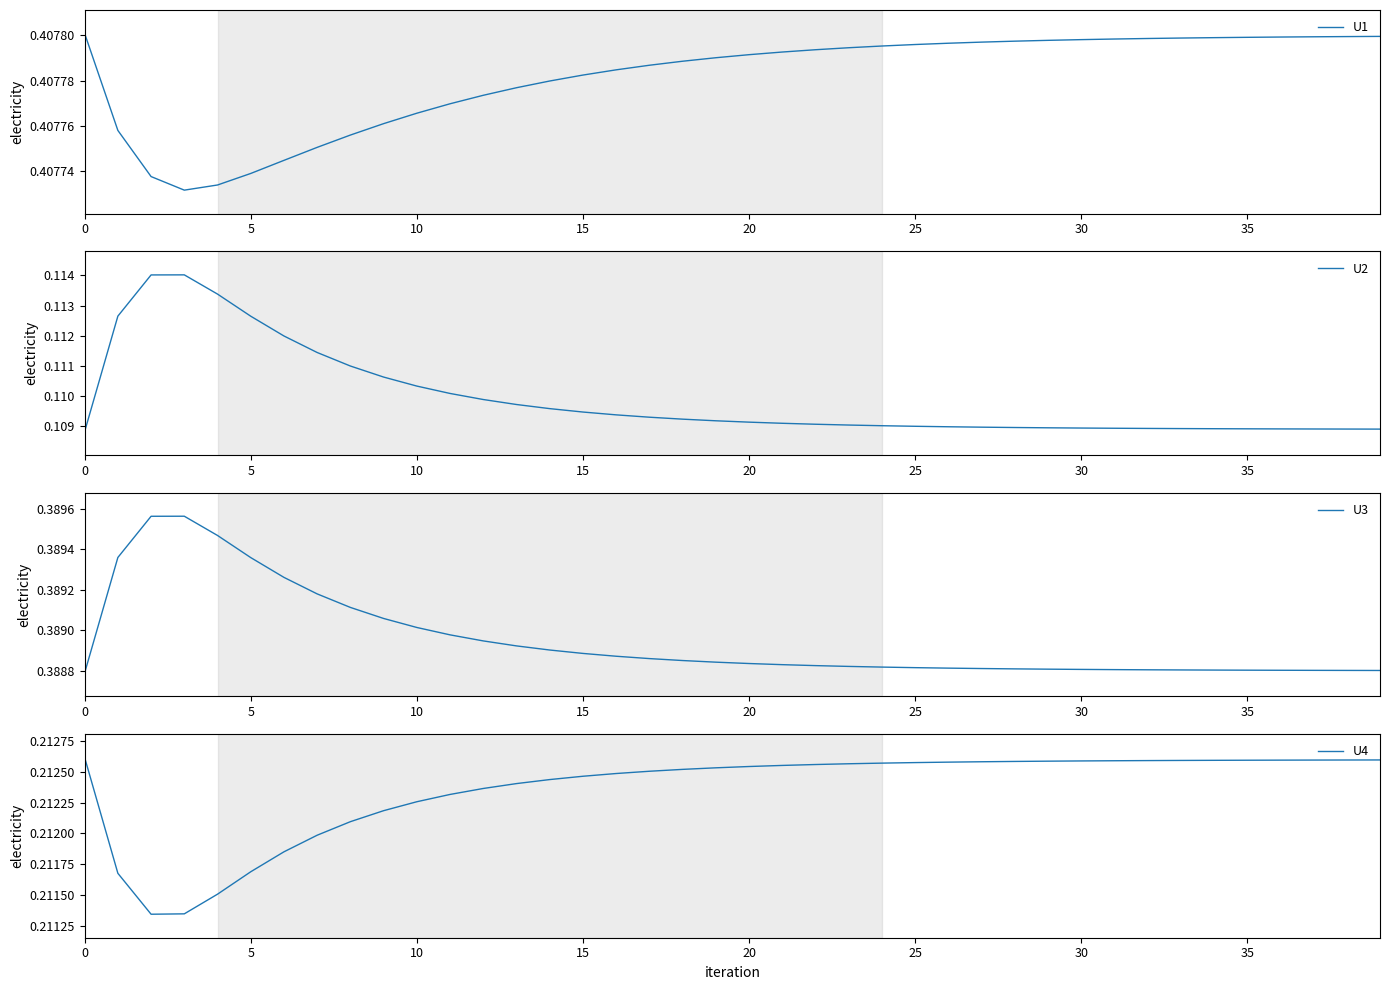

Is it true that U3 equals 0.4 at 17?

True